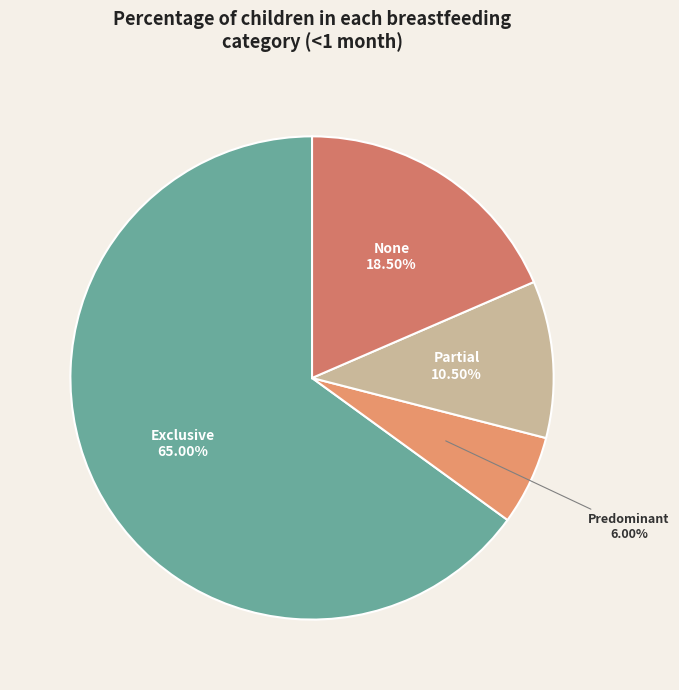

Which slice is the largest?

Exclusive